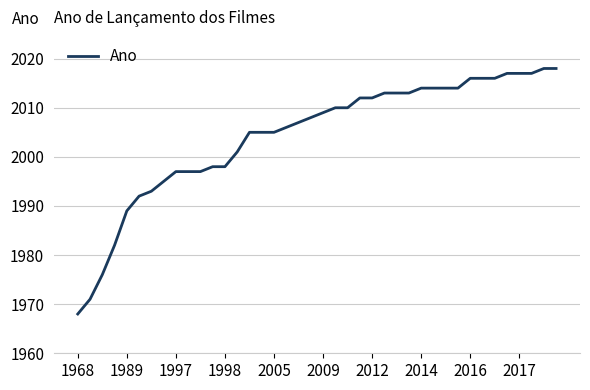

What is the smallest value displayed?

1968